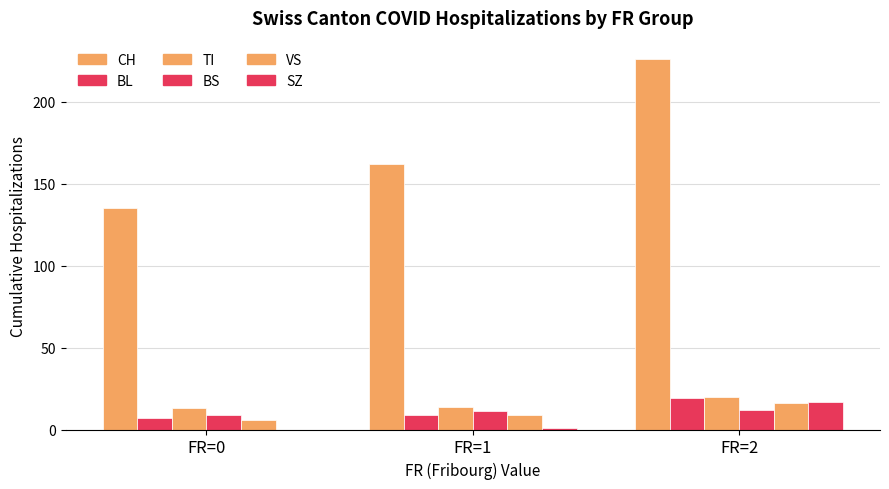

How many groups of bars are there?

3